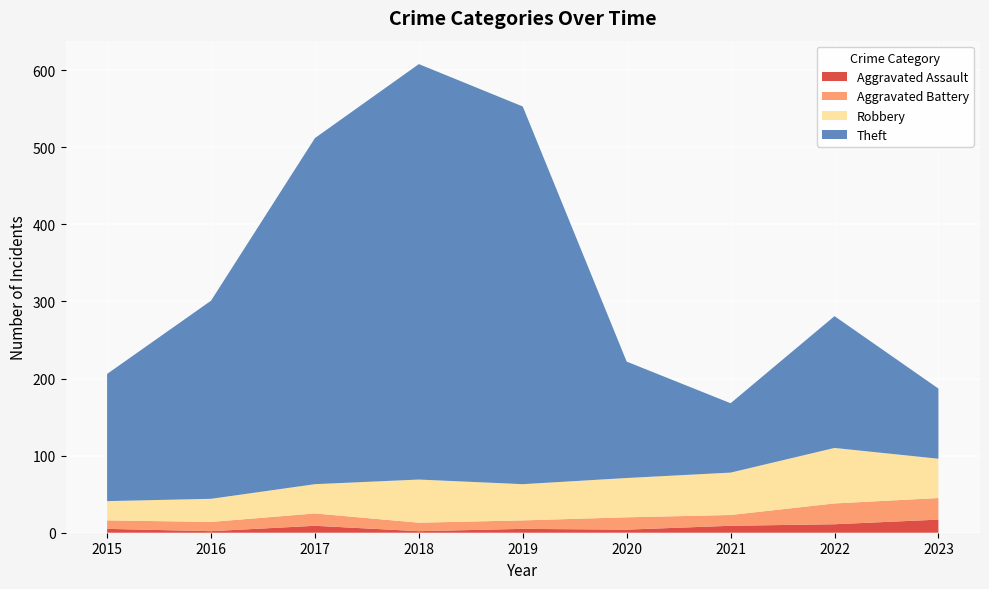

Reading left to right, list all the values displayed in this chart.

Aggravated Assault: 5	2	9	2	5	4	9	11	17
Aggravated Battery: 11	12	16	11	11	16	14	27	28
Robbery: 25	30	38	56	47	51	55	72	51
Theft: 165	257	449	539	490	151	90	171	91